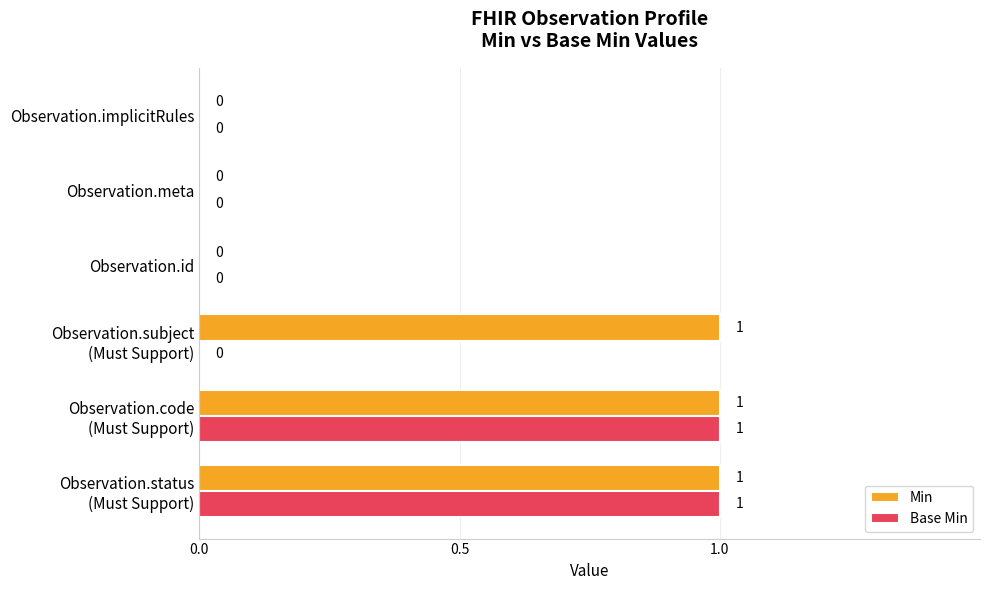

The value of Base Min at Observation.meta is 0. True or false?

True